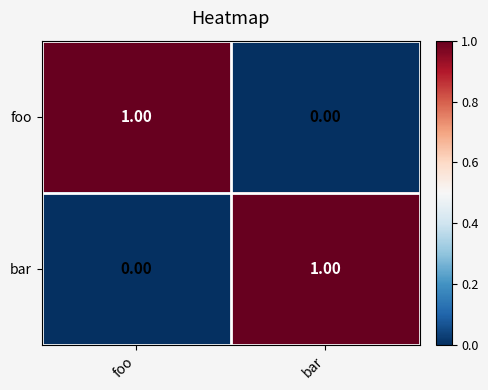

List the labels in order of bar value, largest first.

bar, foo